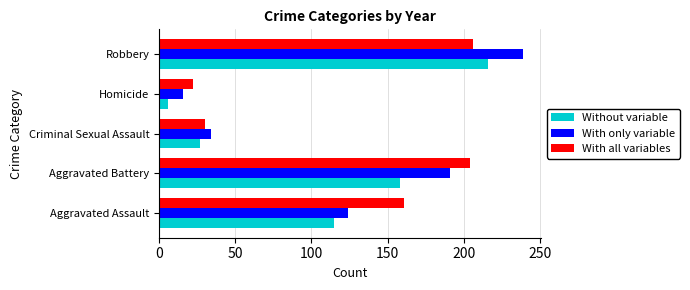

Is it true that With all variables equals 204 at Aggravated Battery?

True